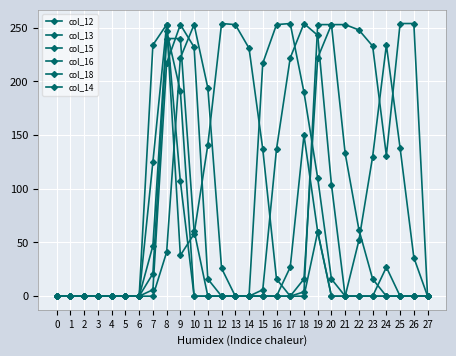

True or false: col_18 and col_16 cross at least once.

True